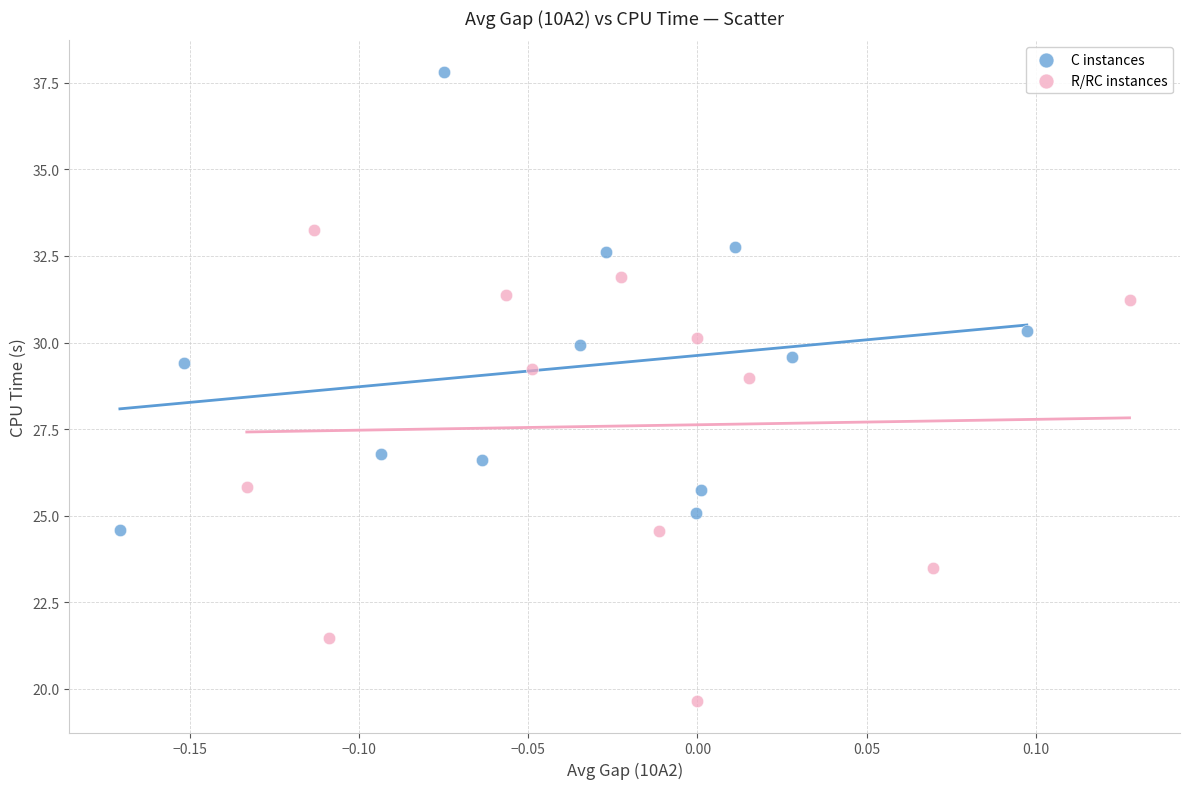

Which series reaches the maximum Y coordinate?

C instances